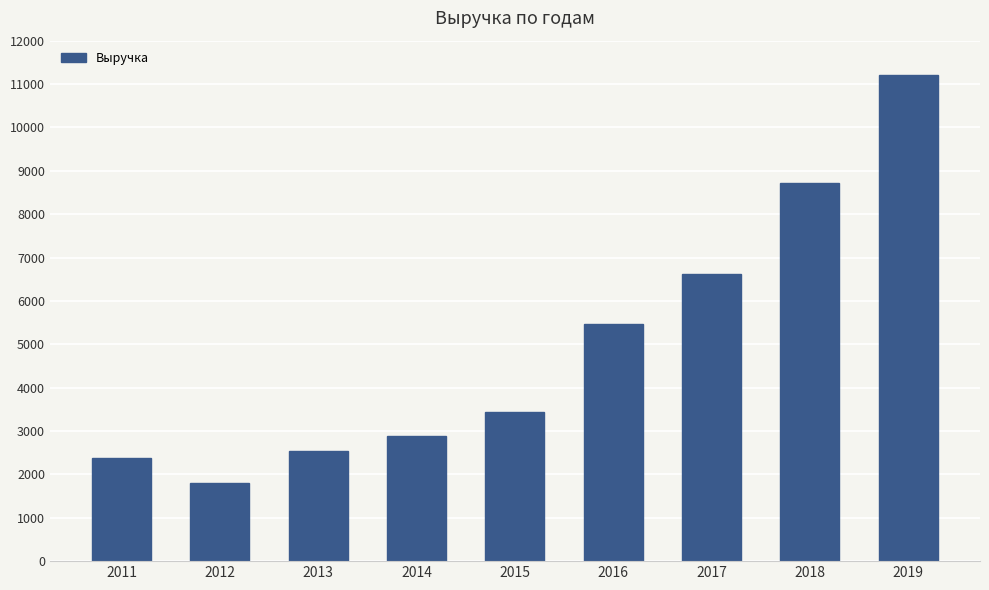

What is the difference between the maximum and minimum values?

9425